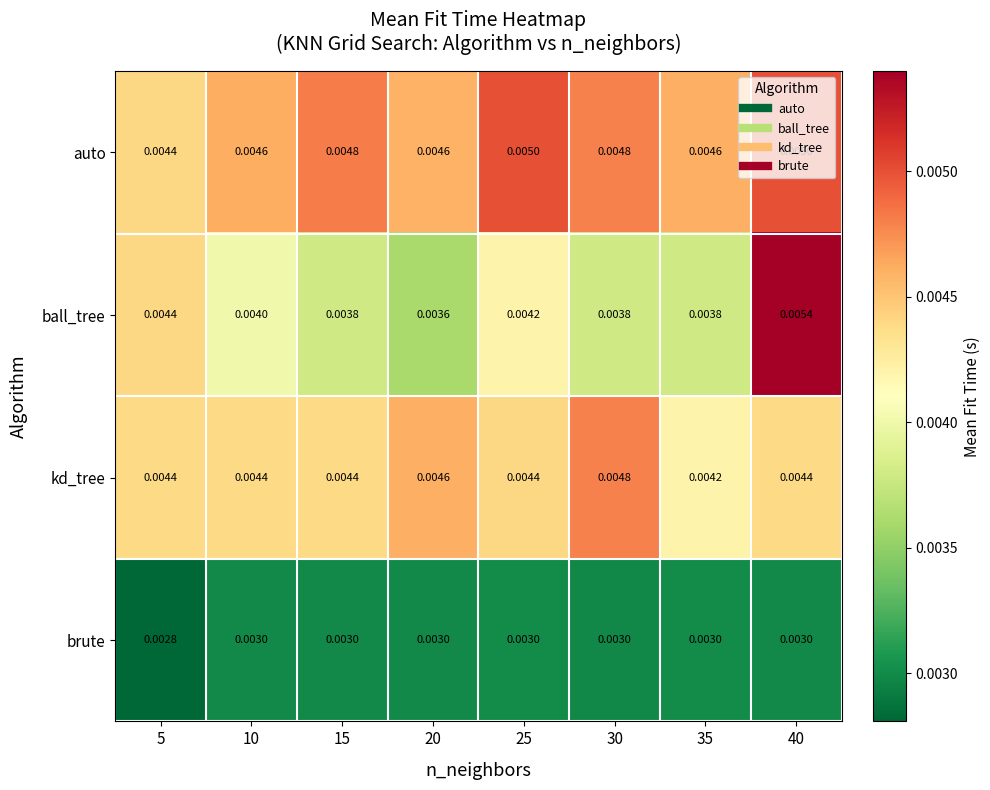

Which series changed the most between 5 and 10?

ball_tree